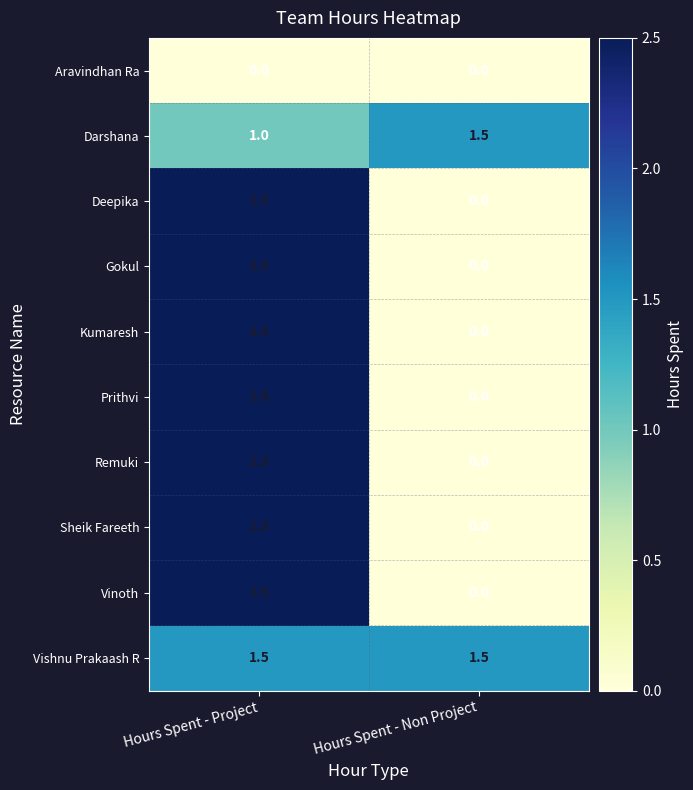

Is the value of Vishnu Prakaash R at Hours Spent - Non Project greater than the value of Kumaresh at Hours Spent - Project?

No